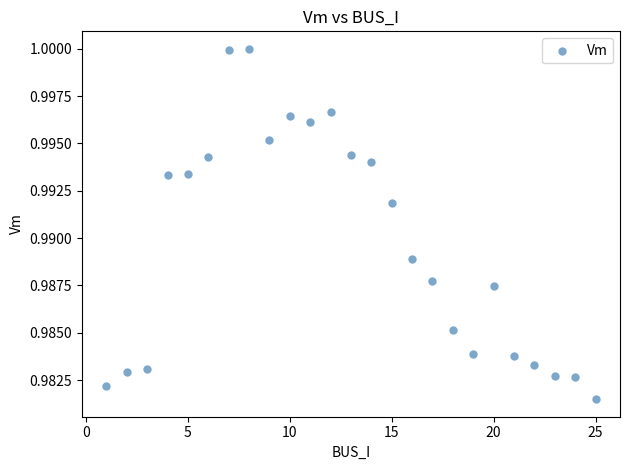

How many points are shown in the scatter plot?

25